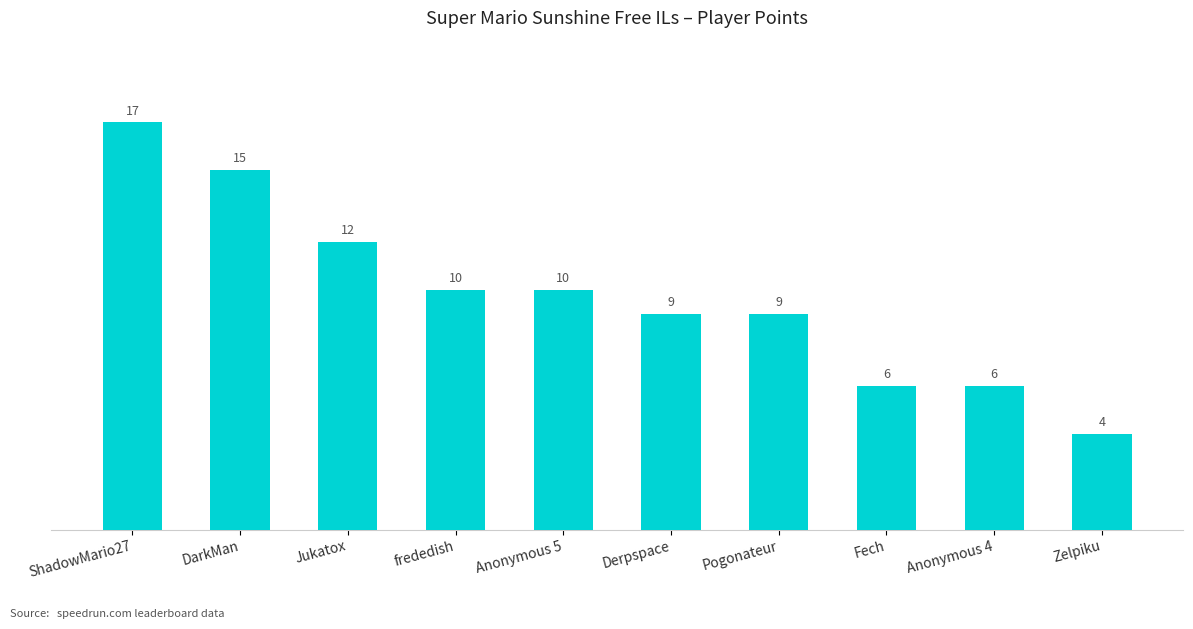

The chart shows a value of 19 at Jukatox. True or false?

False